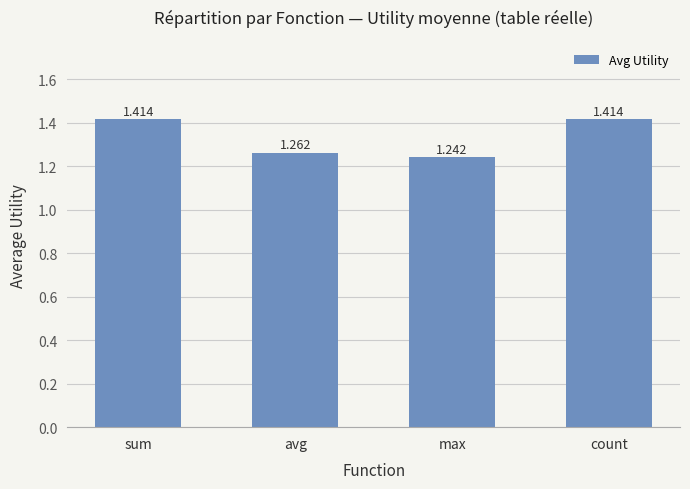

Which category has the lowest value across all series?

max